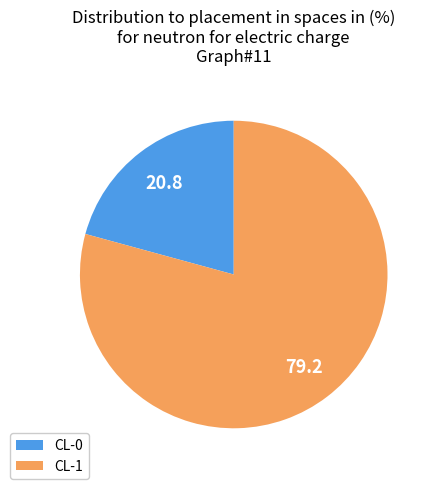

Which has a higher value, CL-1 or CL-0?

CL-1